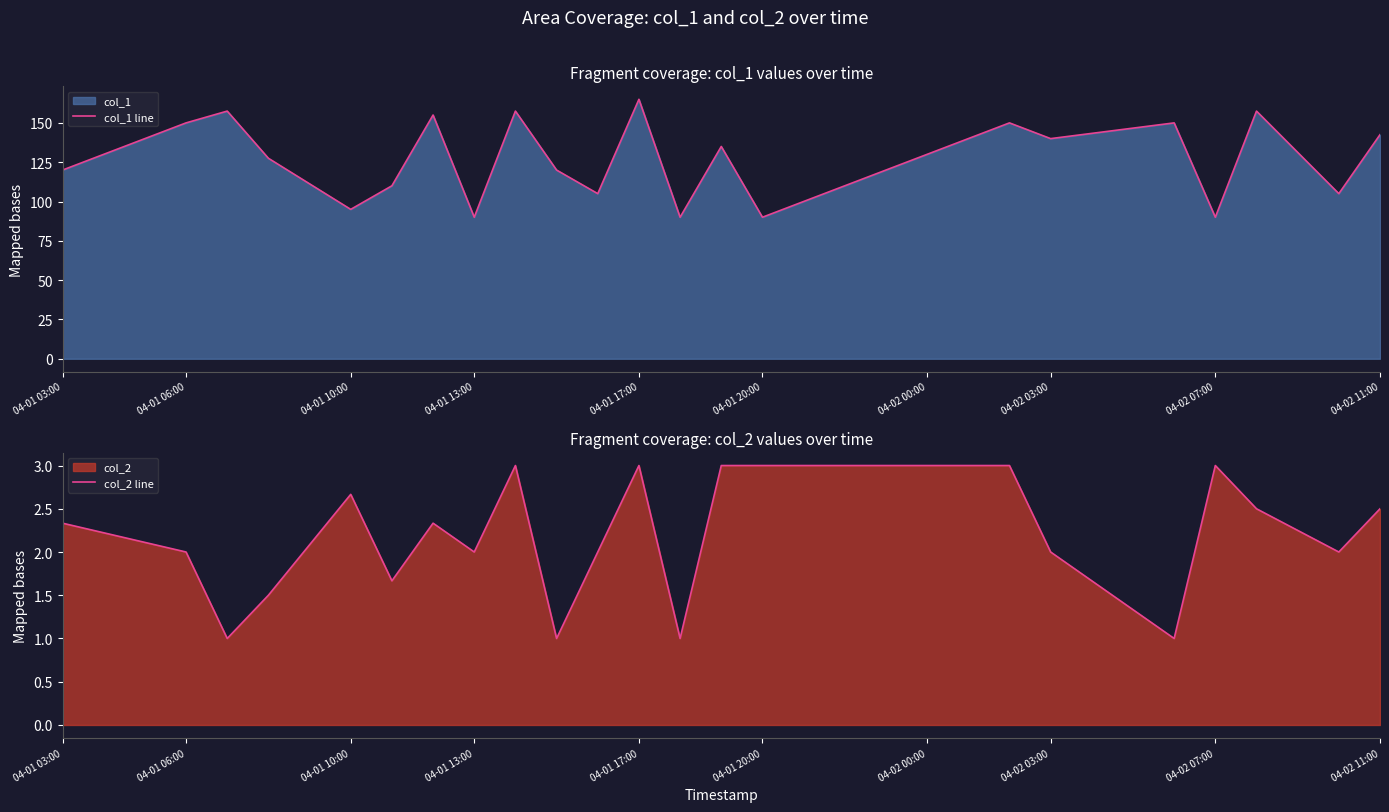

What is the approximate value of col_1 line at 04-02 11:00?

142.5